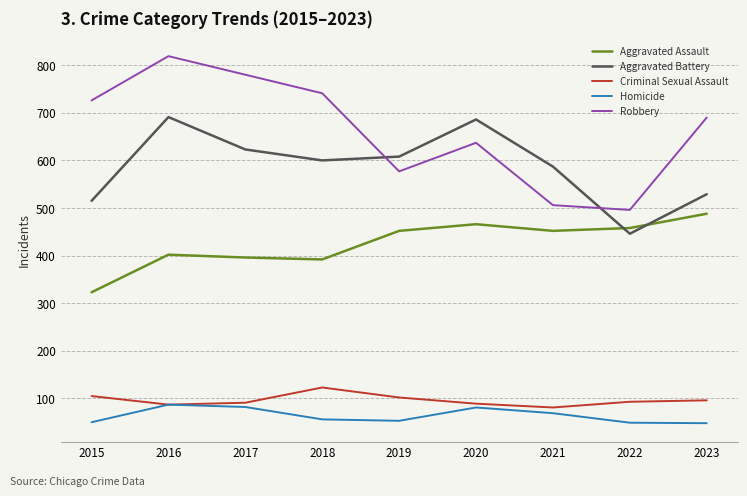

Which series has the largest total across all categories?

Robbery